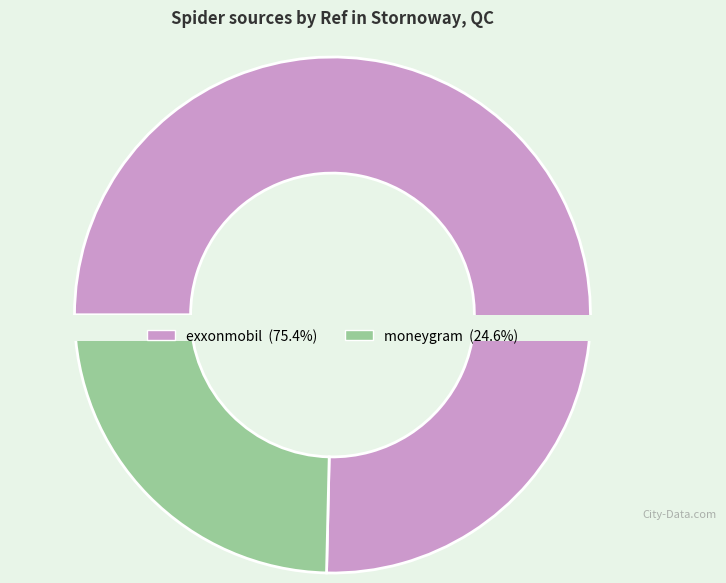

Approximately how many times larger is the value at exxonmobil compared to moneygram?

3.1